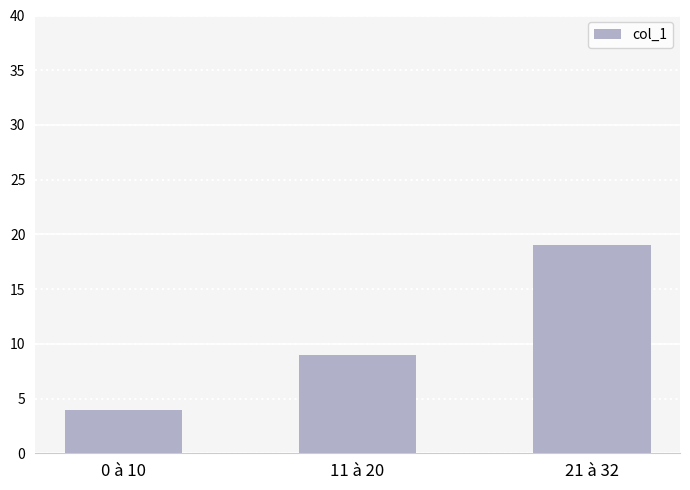

What is the sum of the values at 11 à 20 and 21 à 32?

28